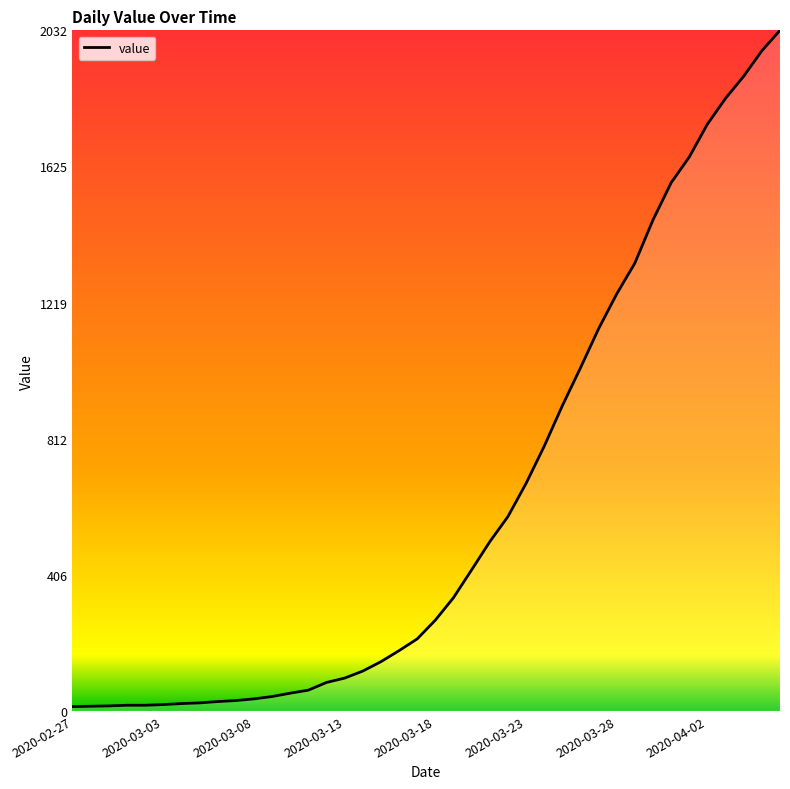

What is the greatest value displayed?

2032